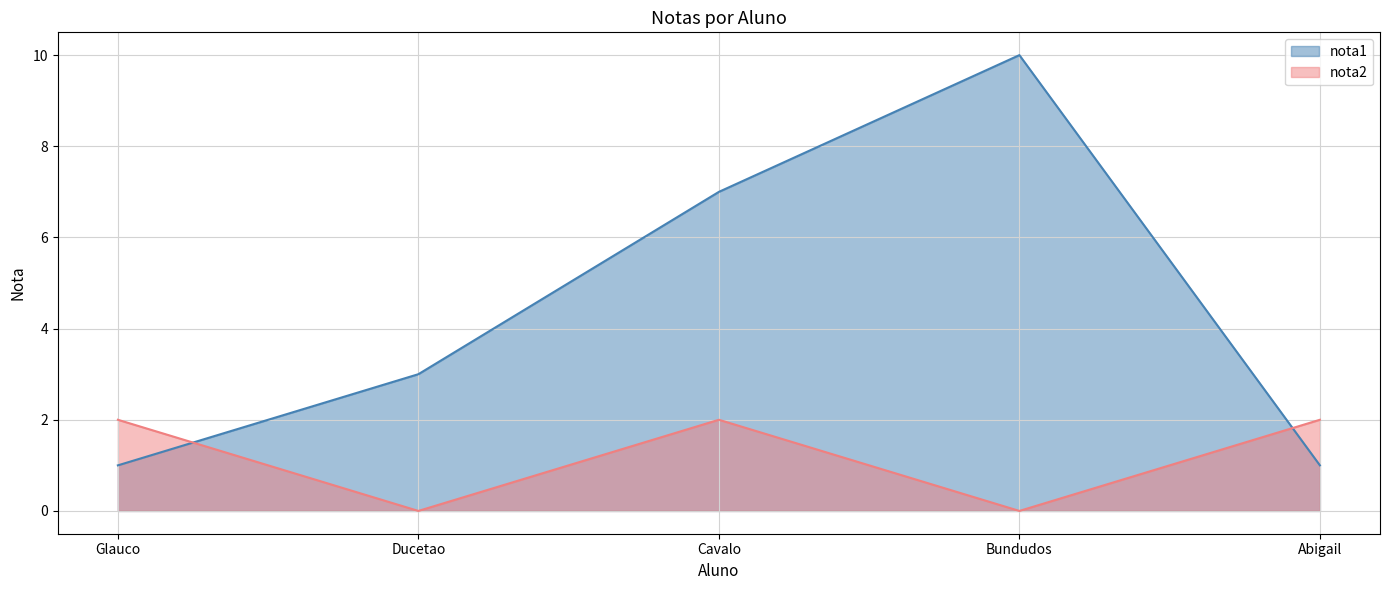

Reading left to right, what are all the values shown in this chart?

nota1: Glauco=1	Ducetao=3	Cavalo=7	Bundudos=10	Abigail=1
nota2: Glauco=2	Ducetao=0	Cavalo=2	Bundudos=0	Abigail=2